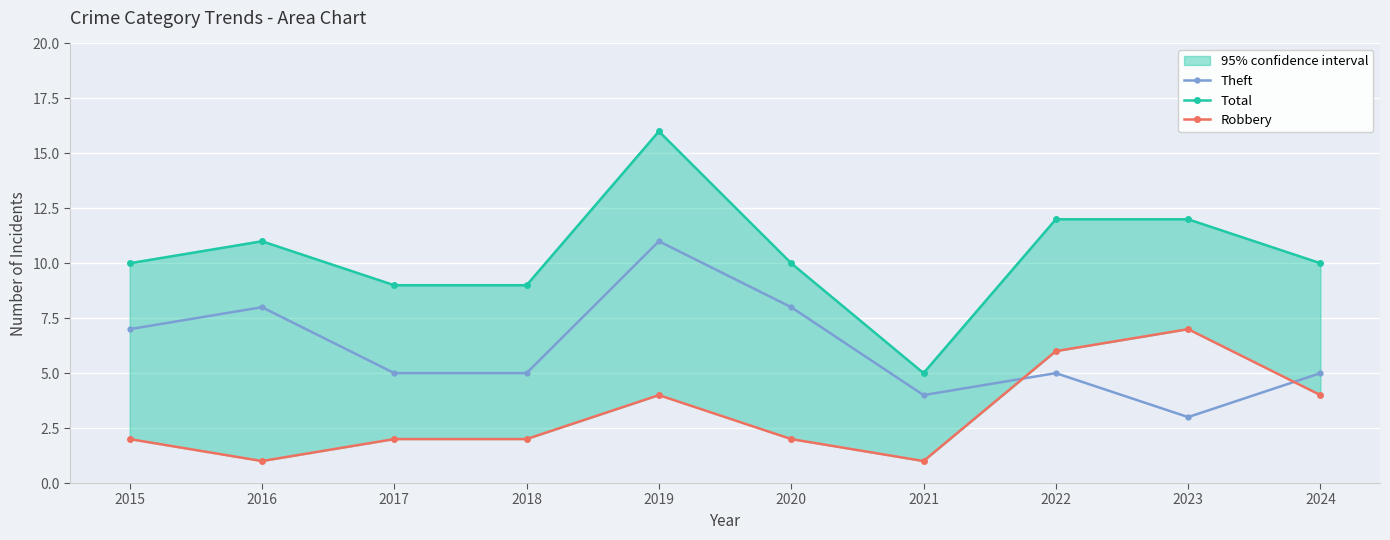

What is the sum of the Theft values at 2022 and 2021?

9